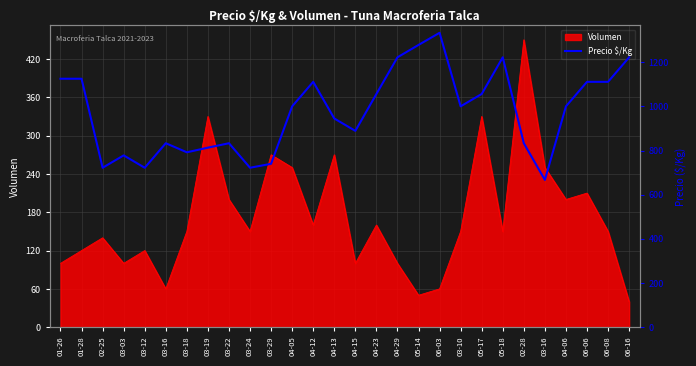

Reading left to right, what are all the values shown in this chart?

1125	1125	722	778	722	833	792	813	833	722	740	1000	1111	945	889	1056	1222	1278	1333	1000	1056	1222	833	667	1000	1111	1111	1222